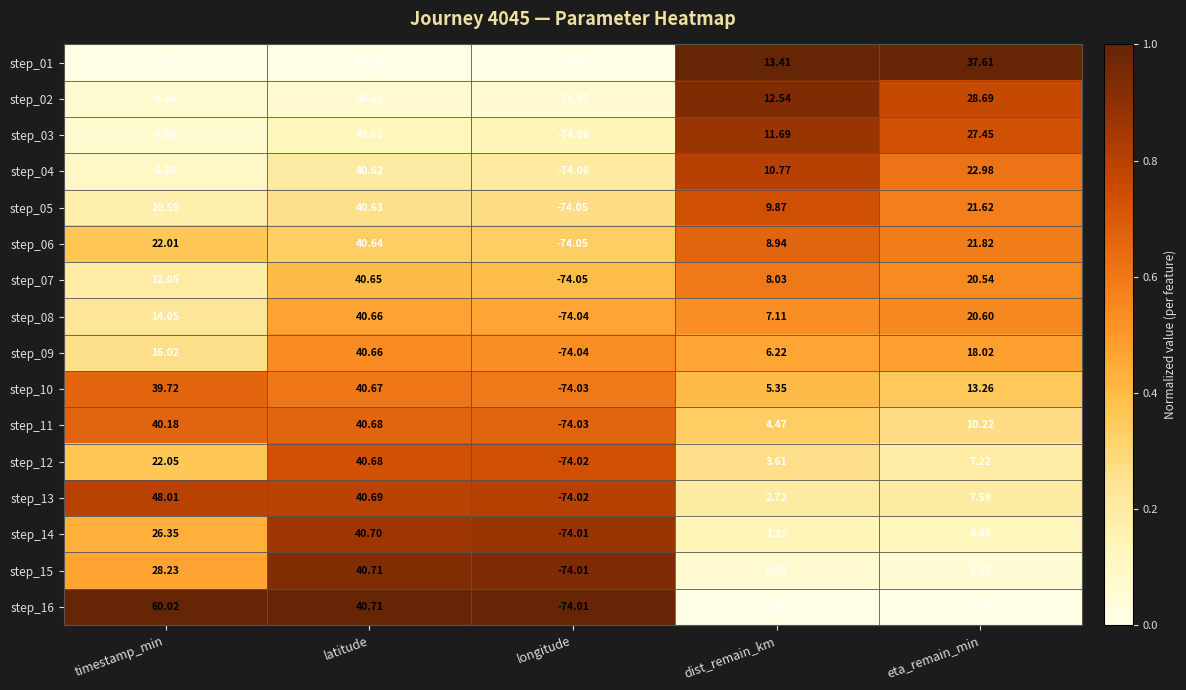

At how many categories does at least one series exceed 0?

4